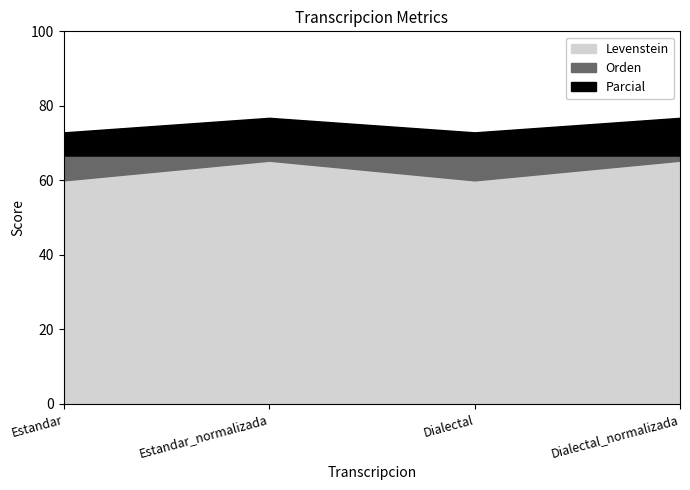

Reading left to right, transcribe all the data shown in this chart.

Levenstein: Estandar=60.0	Estandar_normalizada=65.3	Dialectal=60.0	Dialectal_normalizada=65.3
Orden: Estandar=66.7	Estandar_normalizada=66.7	Dialectal=66.7	Dialectal_normalizada=66.7
Parcial: Estandar=72.9	Estandar_normalizada=76.8	Dialectal=72.9	Dialectal_normalizada=76.8